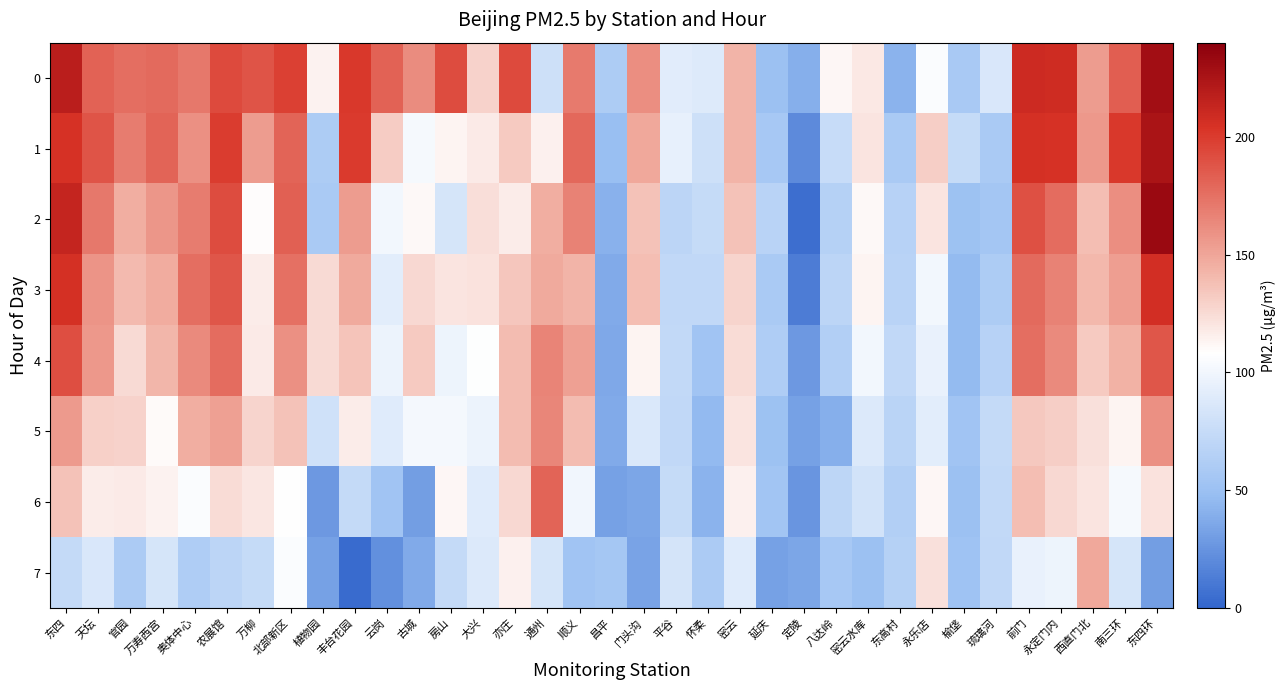

At which category does the chart reach its peak across all series?

东四环